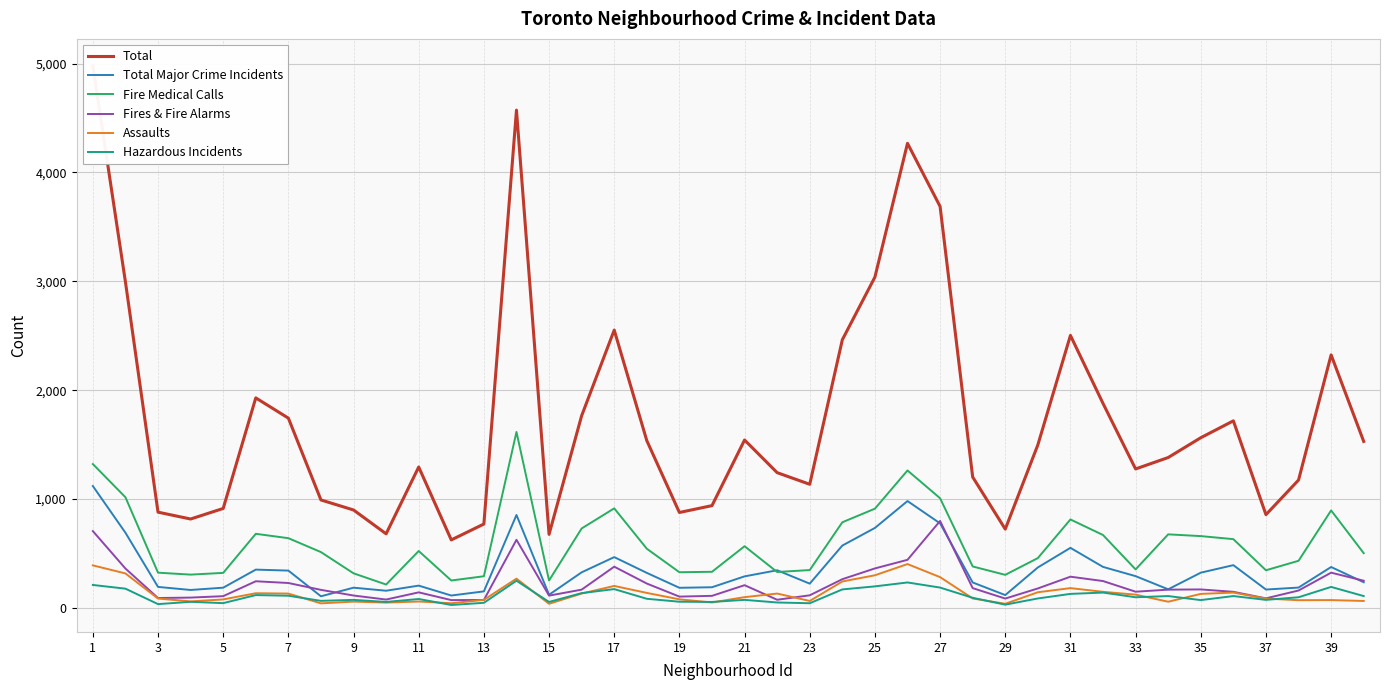

How many distinct data groups are displayed?

6